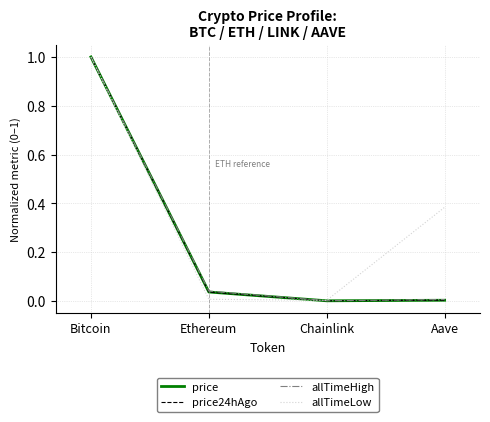

Which series has the largest total across all categories?

allTimeLow